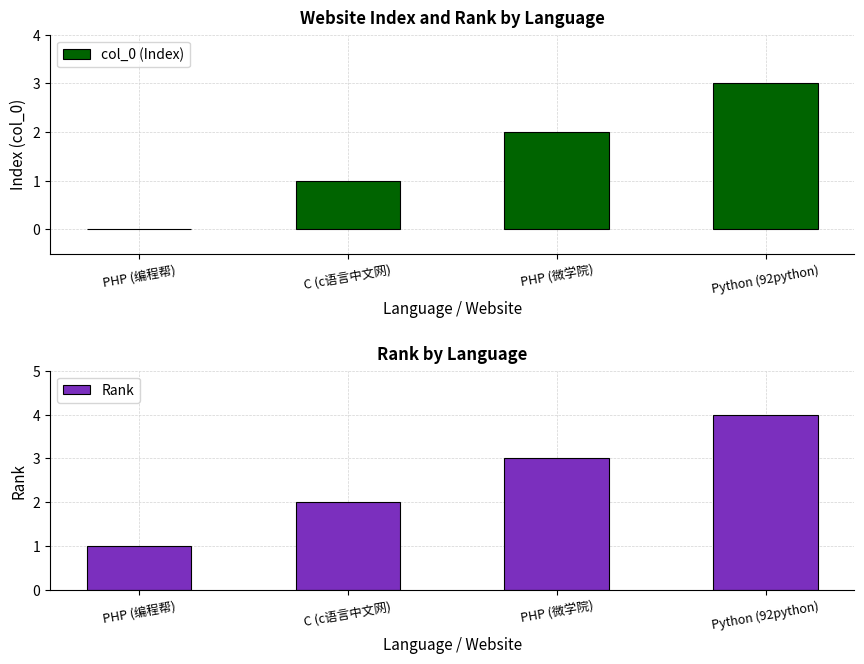

At how many categories does at least one series exceed 2?

2